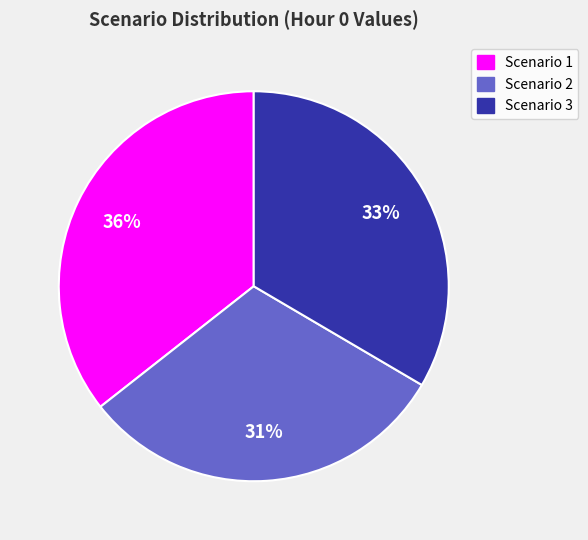

True or false: Scenario 2 accounts for 31% of the total.

True